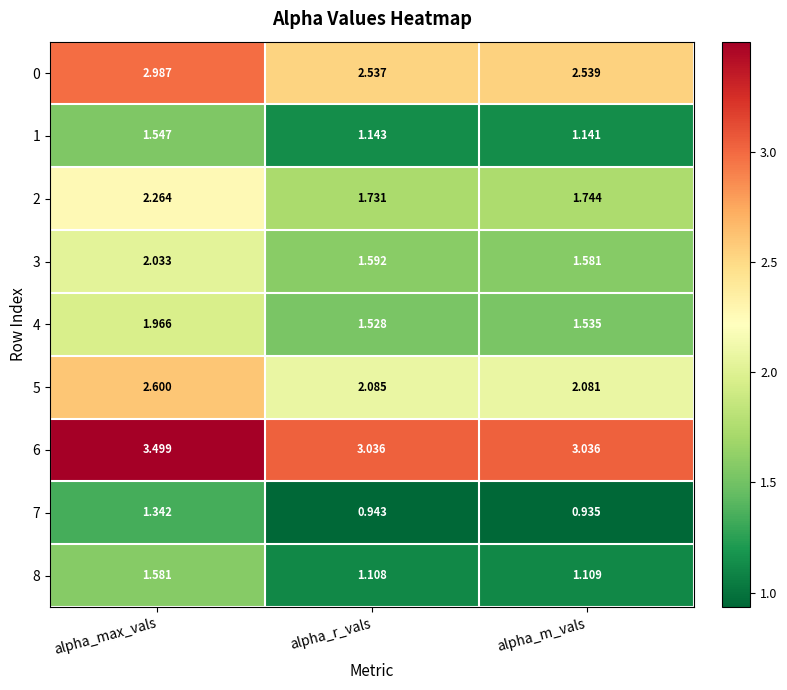

Count the number of categories in the chart.

3